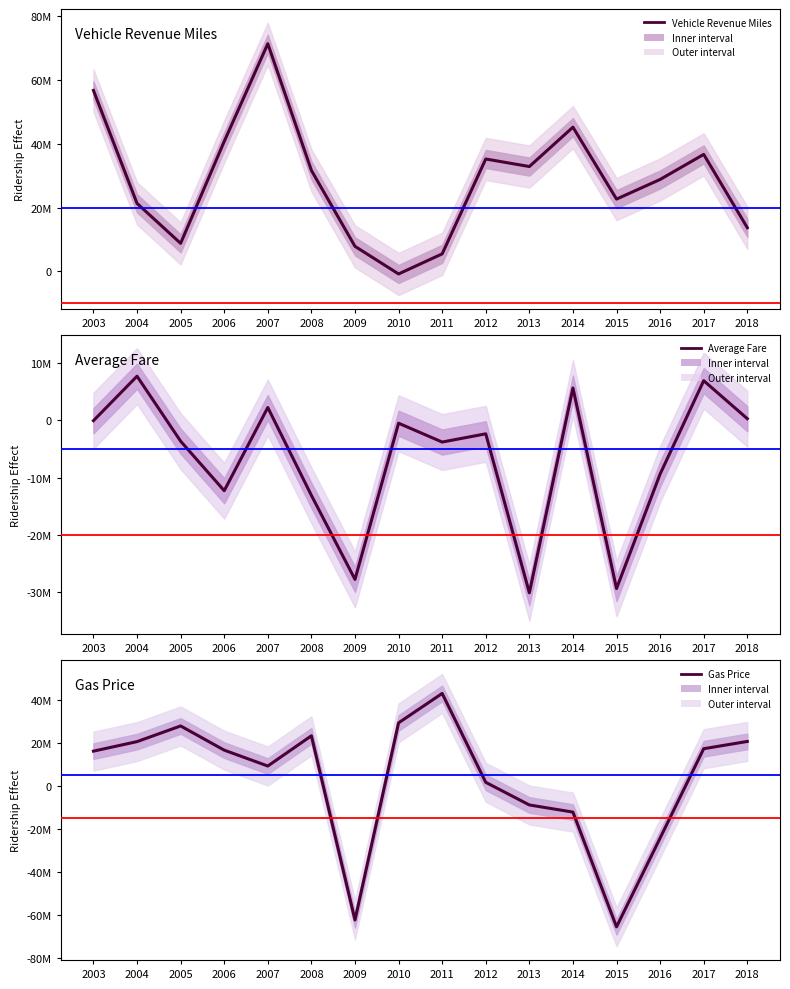

How many interior local valleys does the Average Fare series have?

5